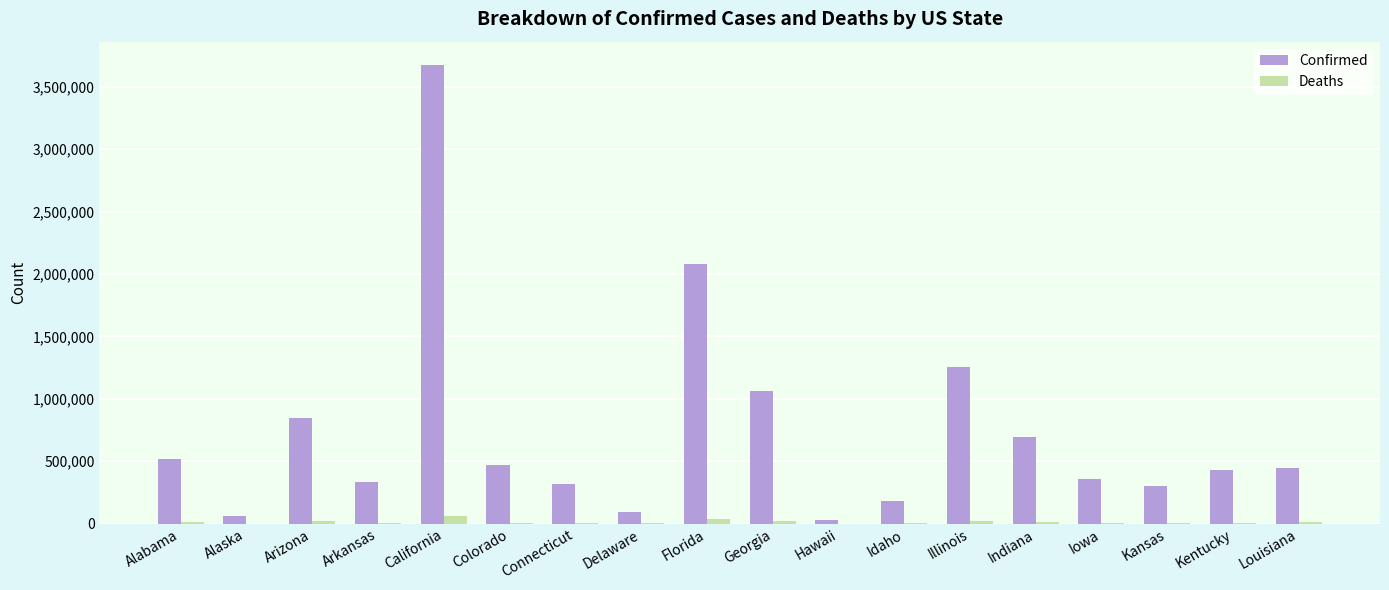

Is the value of Confirmed at Kentucky greater than the value of Deaths at Florida?

Yes